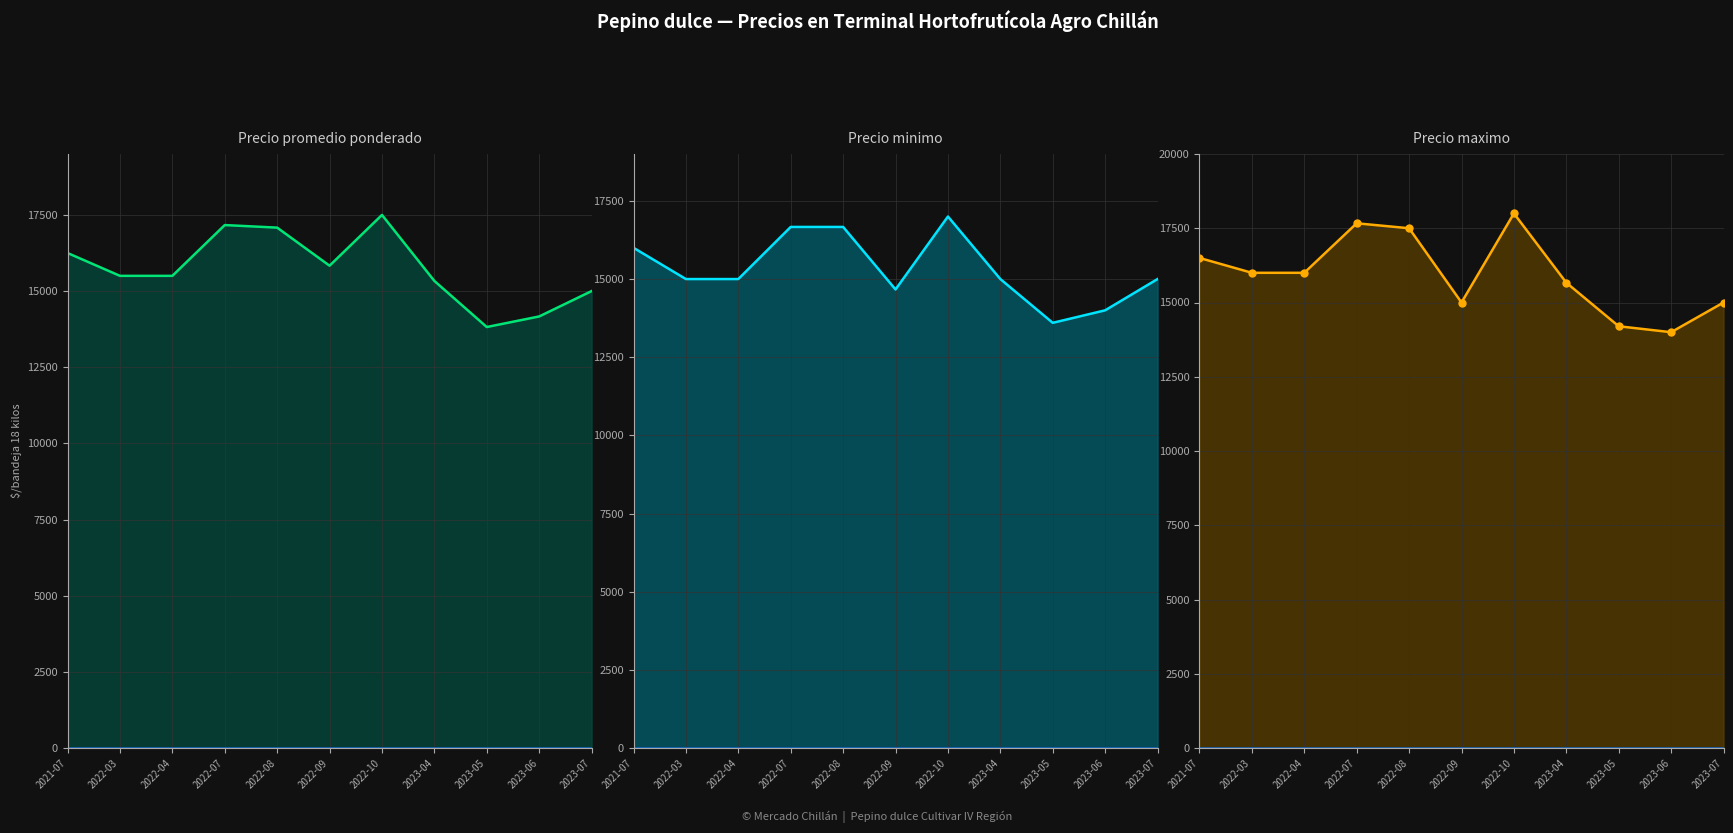

What is the value of the Precio promedio ponderado point at the 1st from the left?

16250